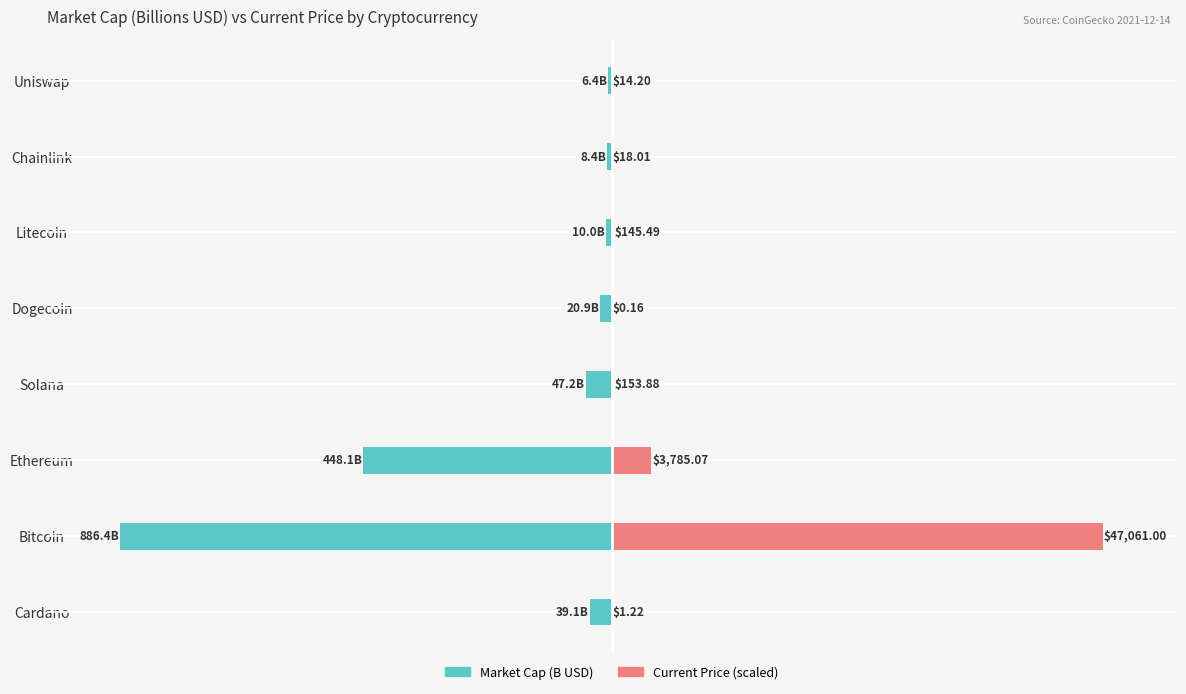

Which series has the largest total across all categories?

current_price